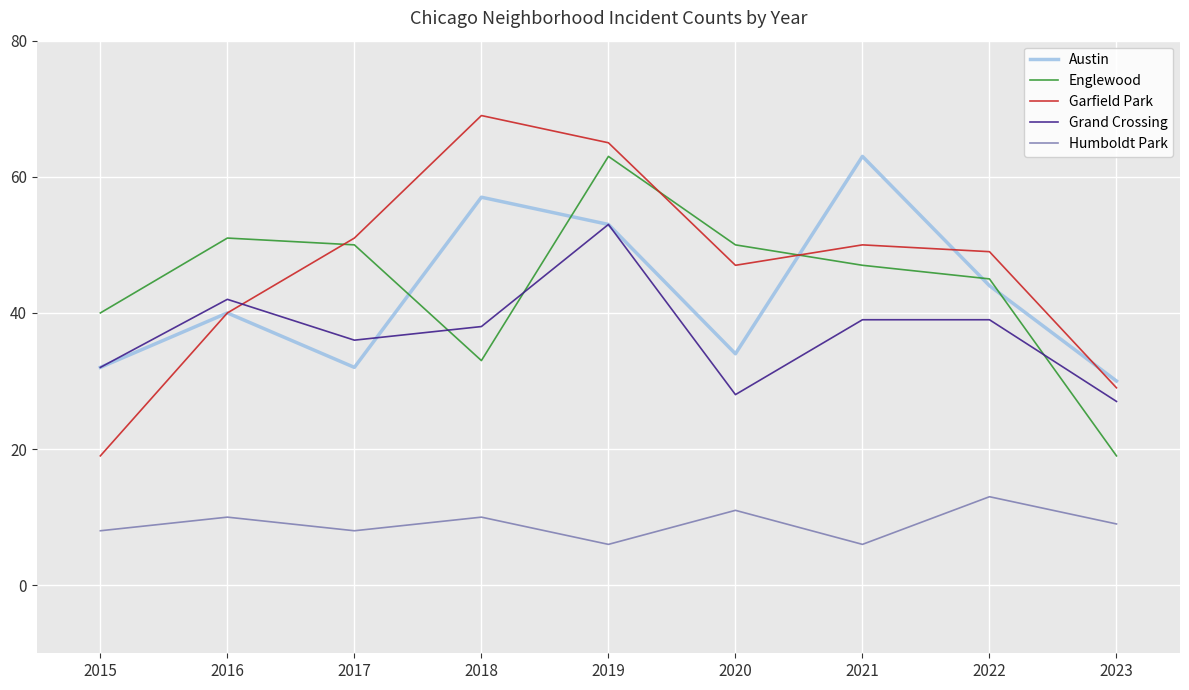

The Grand Crossing series shows 39 at 2022. True or false?

True